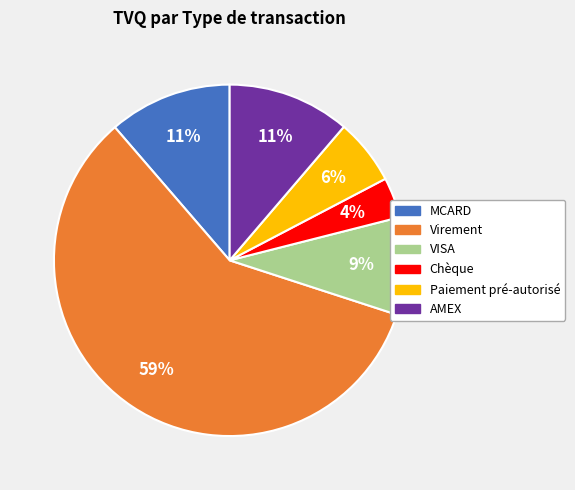

What percentage is the MCARD slice, to the nearest percent?

11%